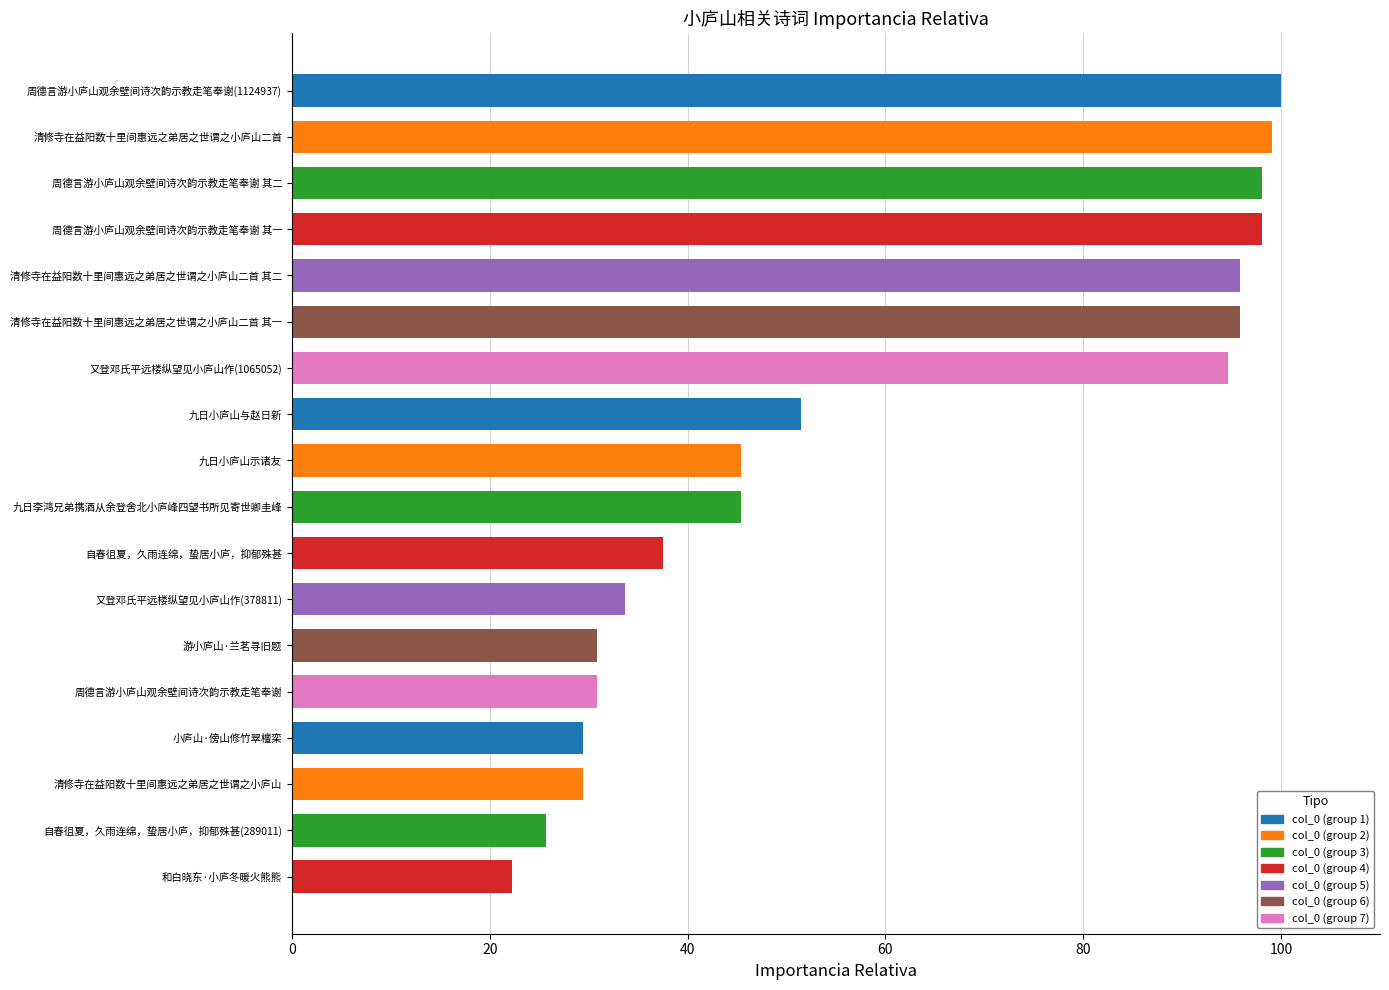

What is the label of the 5th bar from the bottom?

周德言游小庐山观余壁间诗次韵示教走笔奉谢